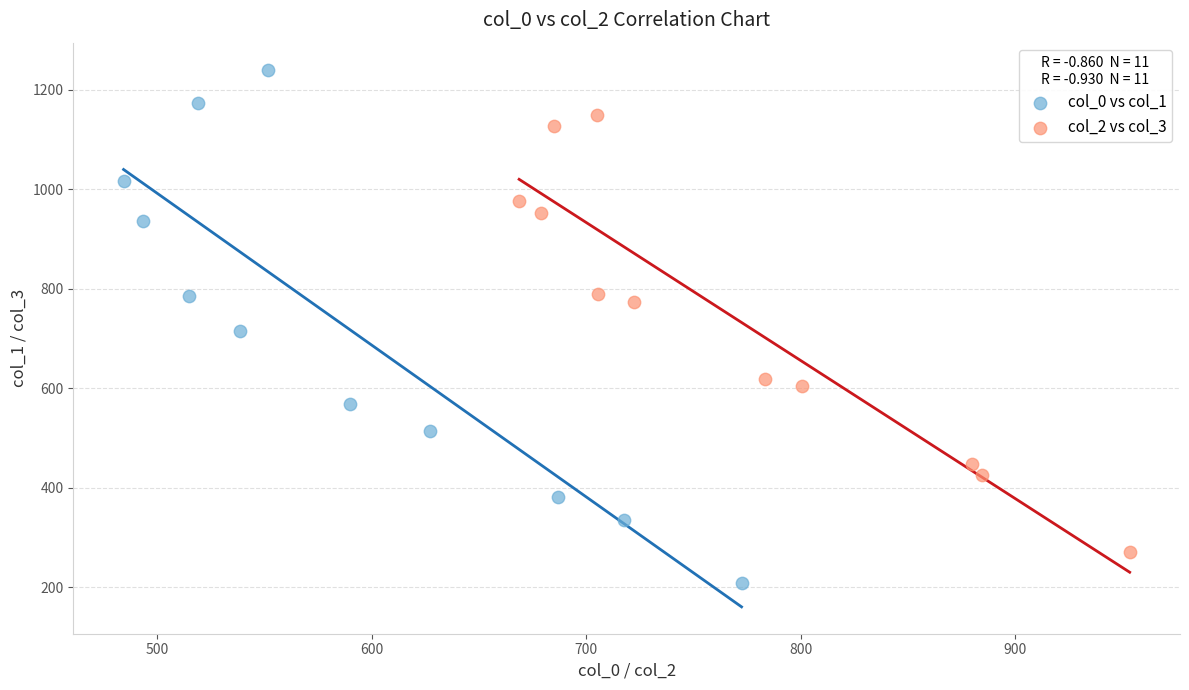

Which series reaches the minimum Y coordinate?

col_0 vs col_1